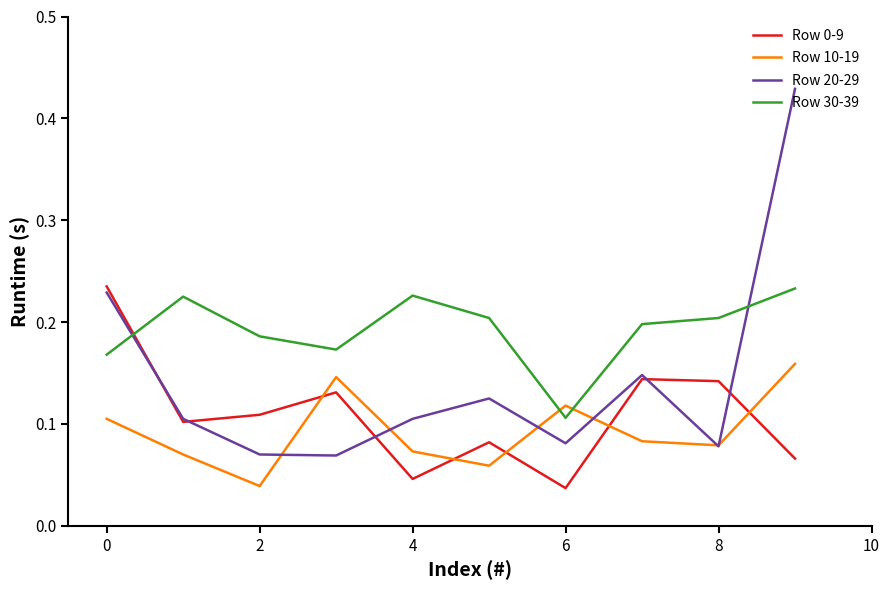

How many lines are shown in the chart?

4